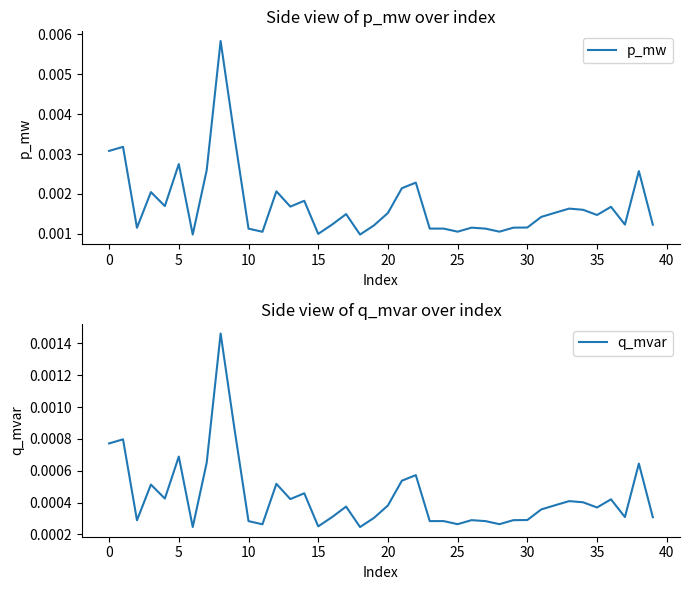

What is the label of the 36th point from the left?

35